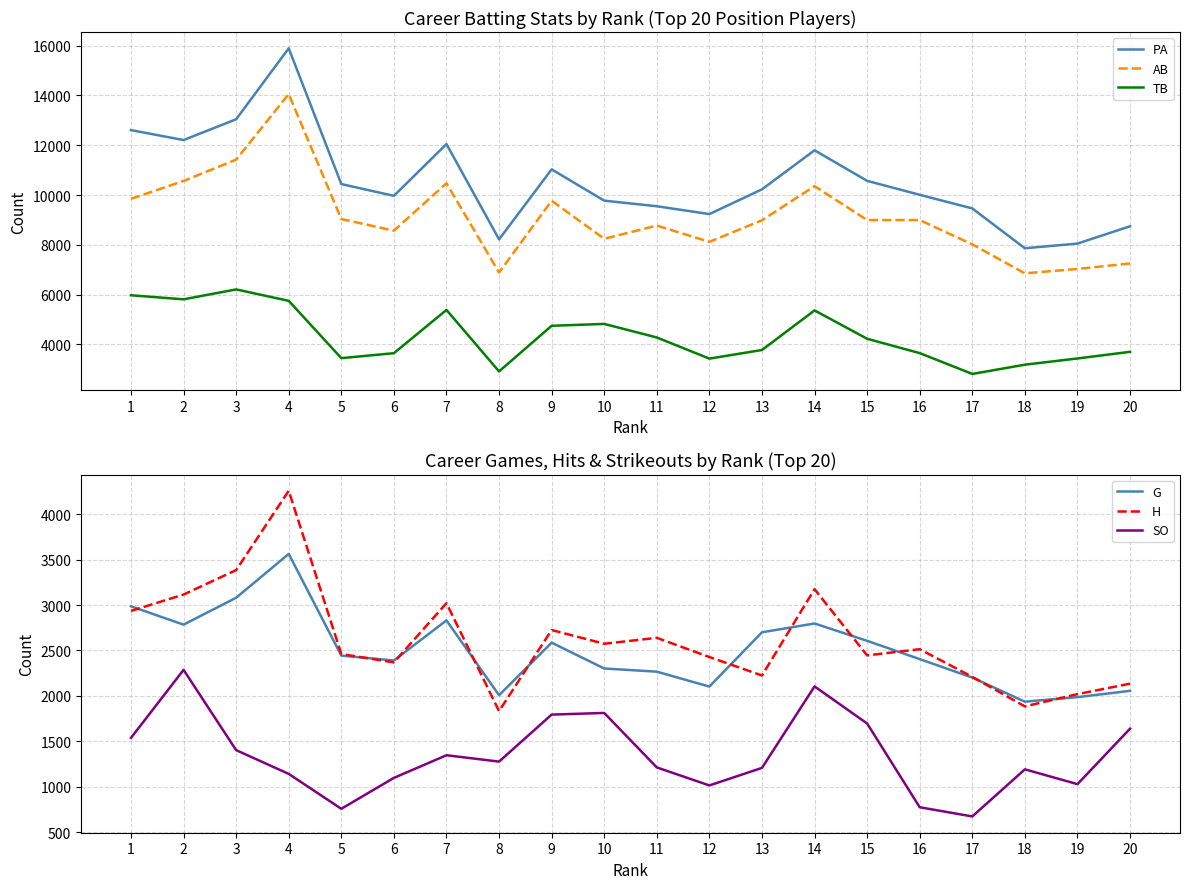

What is the sum of all AB values?

182253